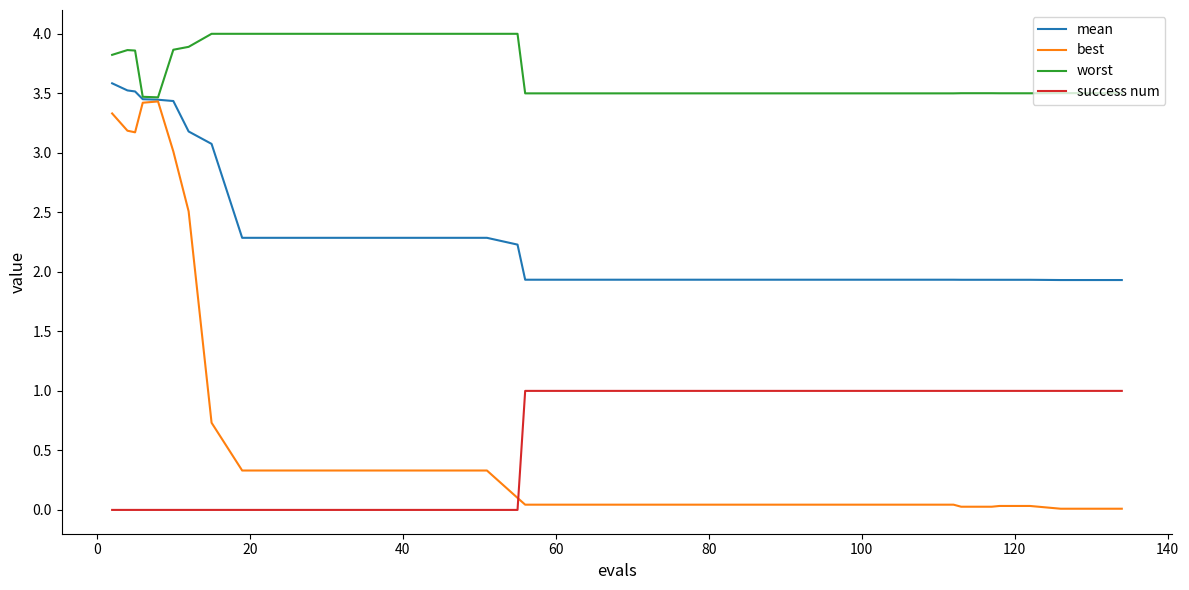

What is the highest value of the success num series?

1.0